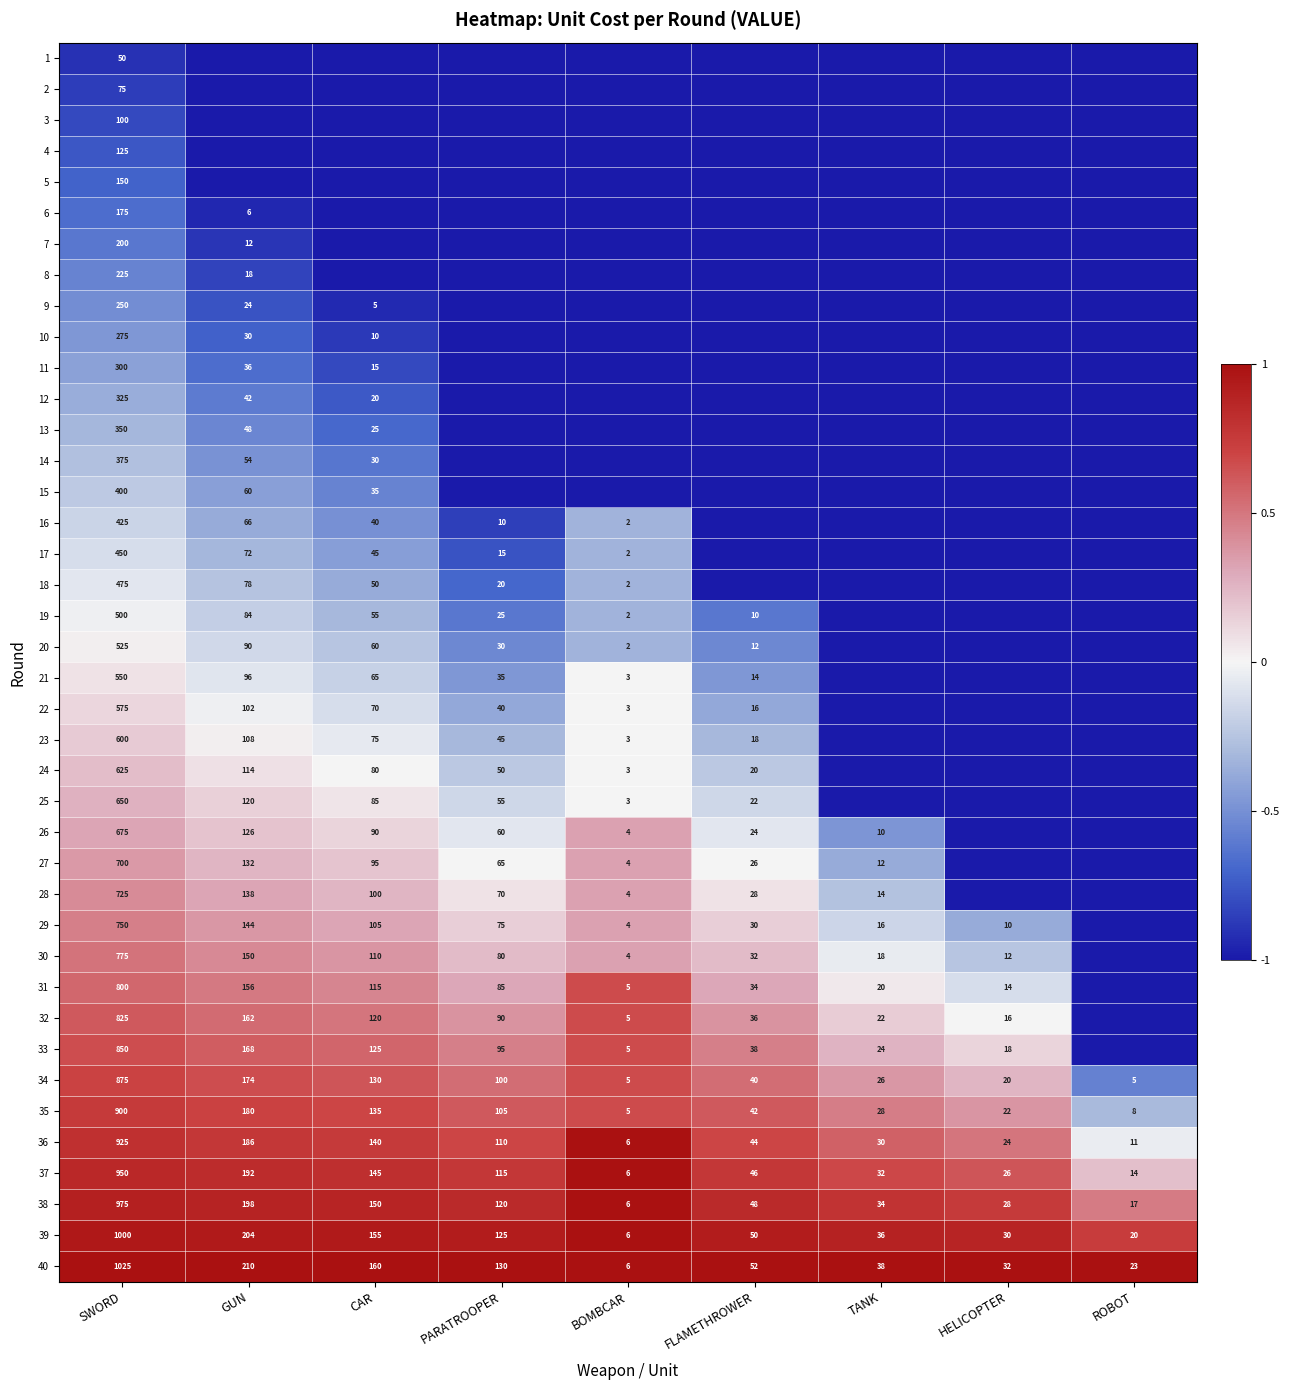

Is the value of 38 at ROBOT greater than the value of 17 at CAR?

No